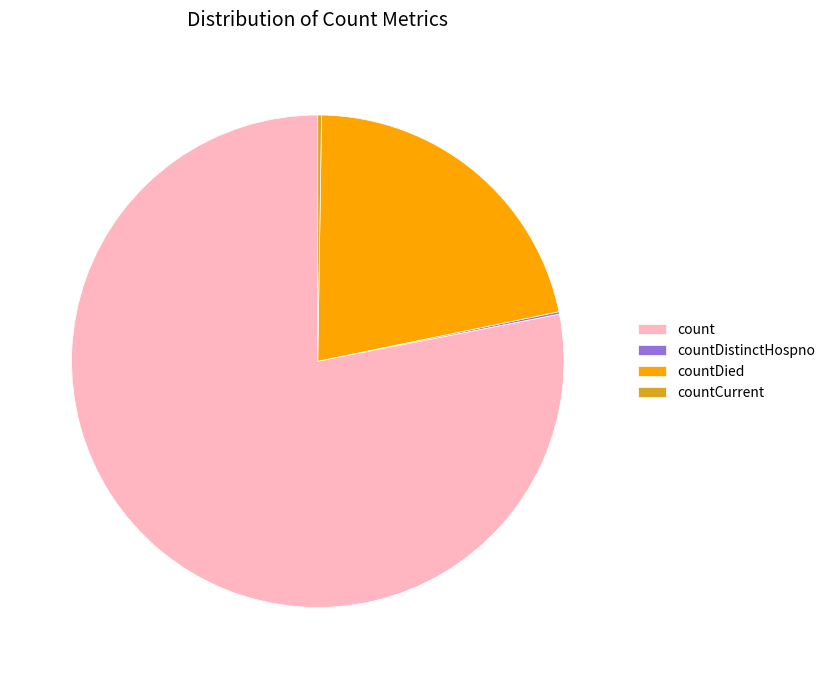

True or false: count accounts for 78% of the total.

True